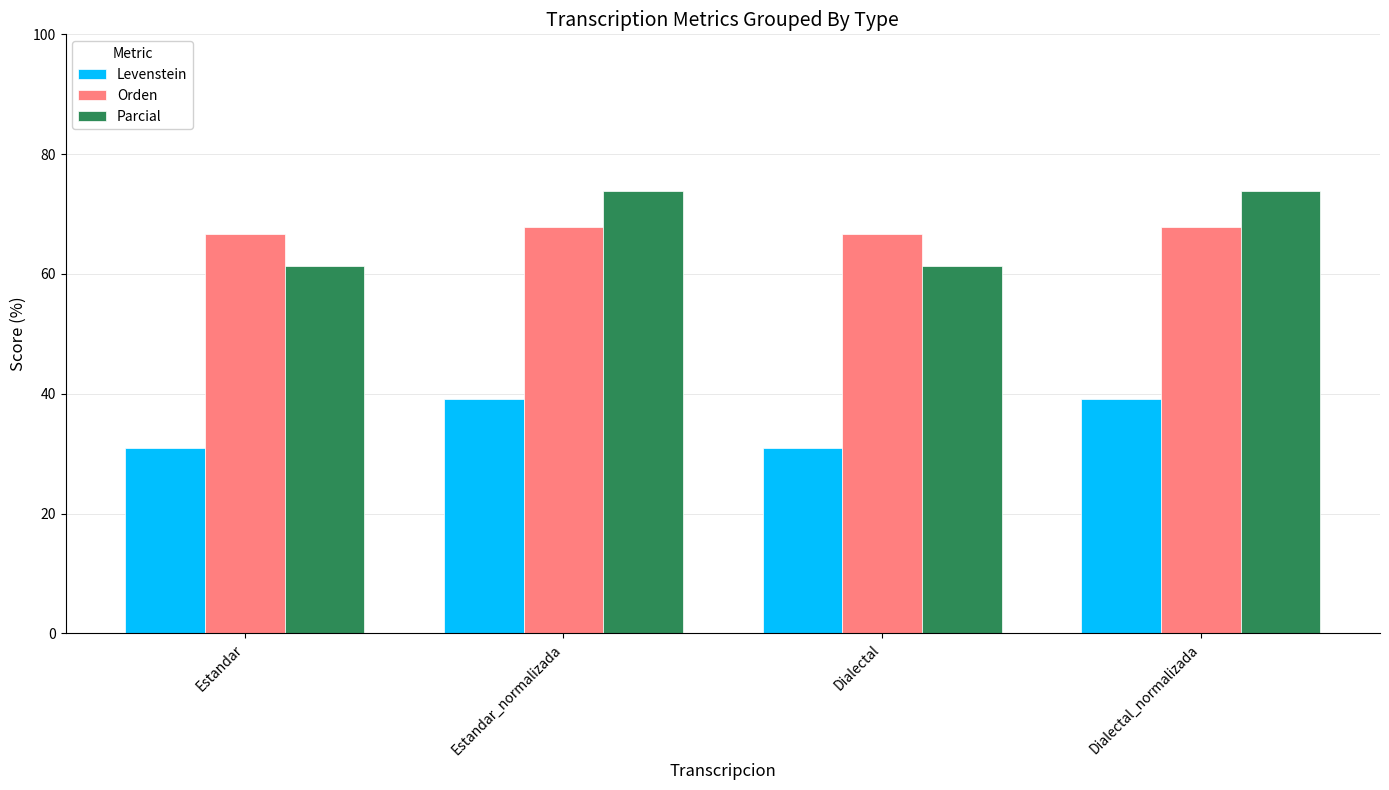

How many data points does each series have?

4